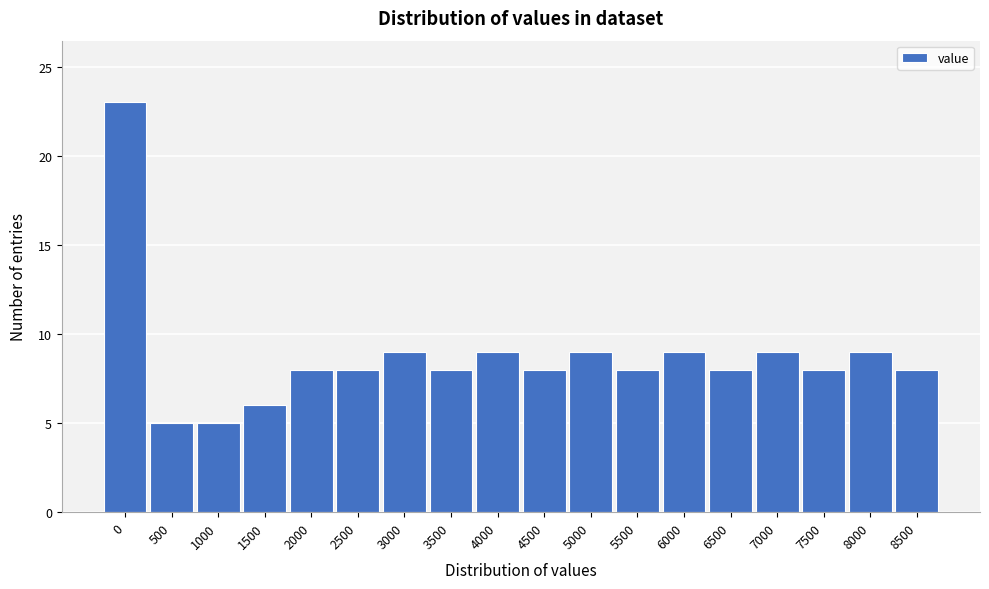

Reading right to left, extract all data points from this chart.

8500=8	8000=9	7500=8	7000=9	6500=8	6000=9	5500=8	5000=9	4500=8	4000=9	3500=8	3000=9	2500=8	2000=8	1500=6	1000=5	500=5	0=23